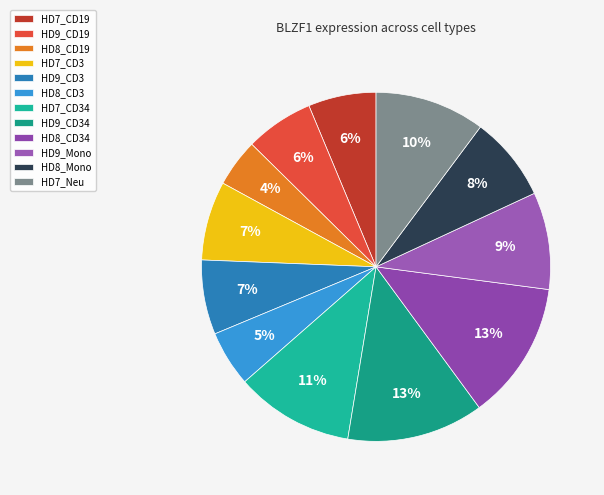

Is it true that HD7_CD34 is 22% of the pie?

False